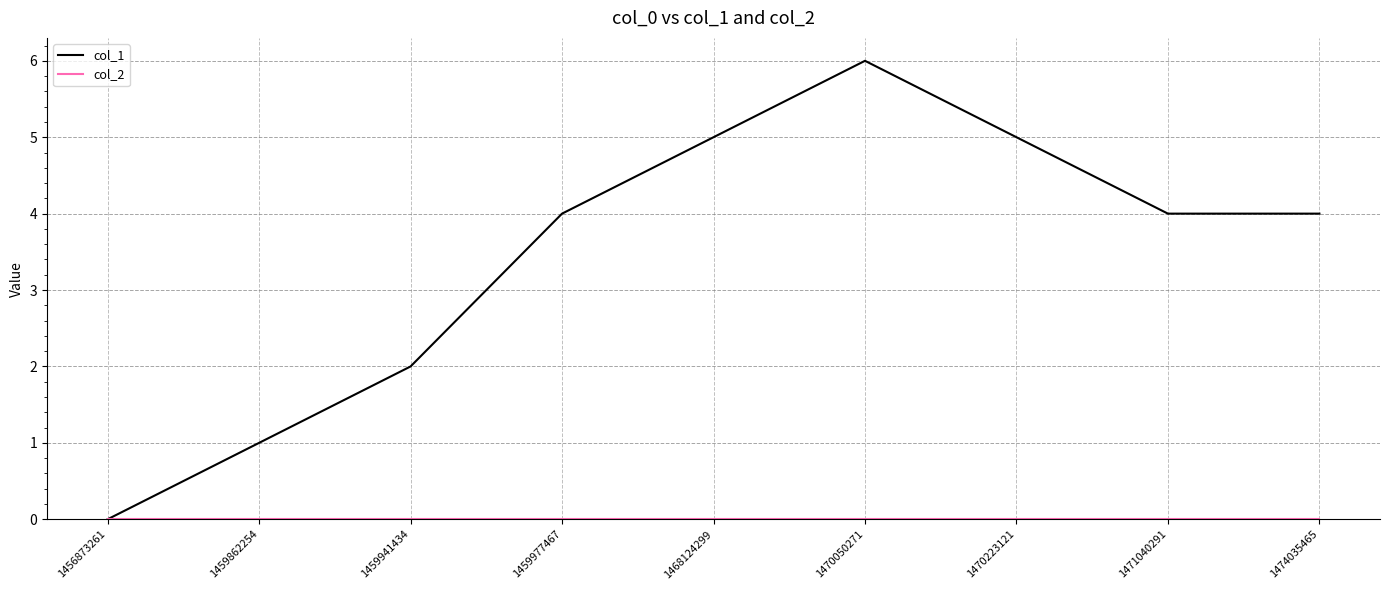

Is it true that col_1 equals 2 at 1459977467?

False